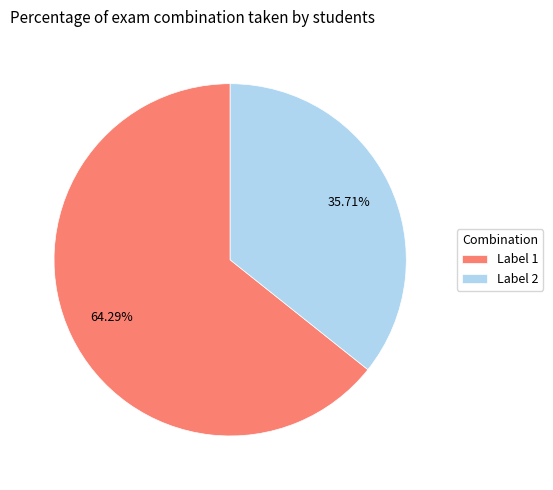

To the nearest percent, what is the difference between the largest and smallest slice percentages?

29%